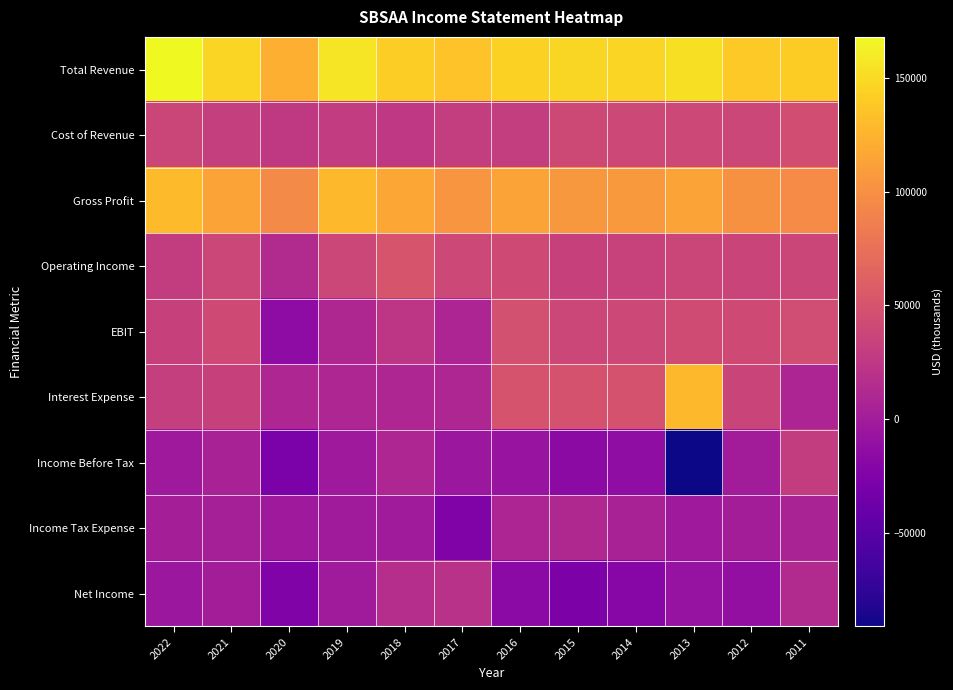

What is the greatest value displayed?

168000